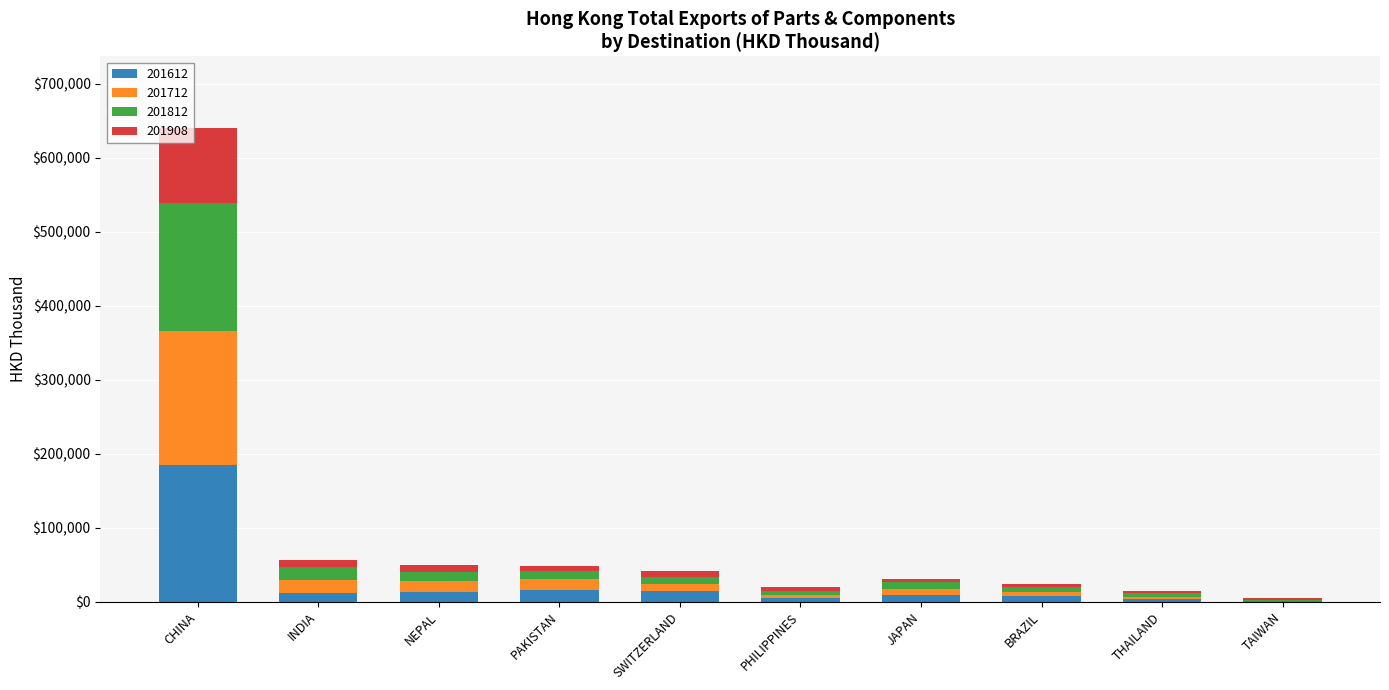

Which category has the highest value in the 201612 series?

CHINA